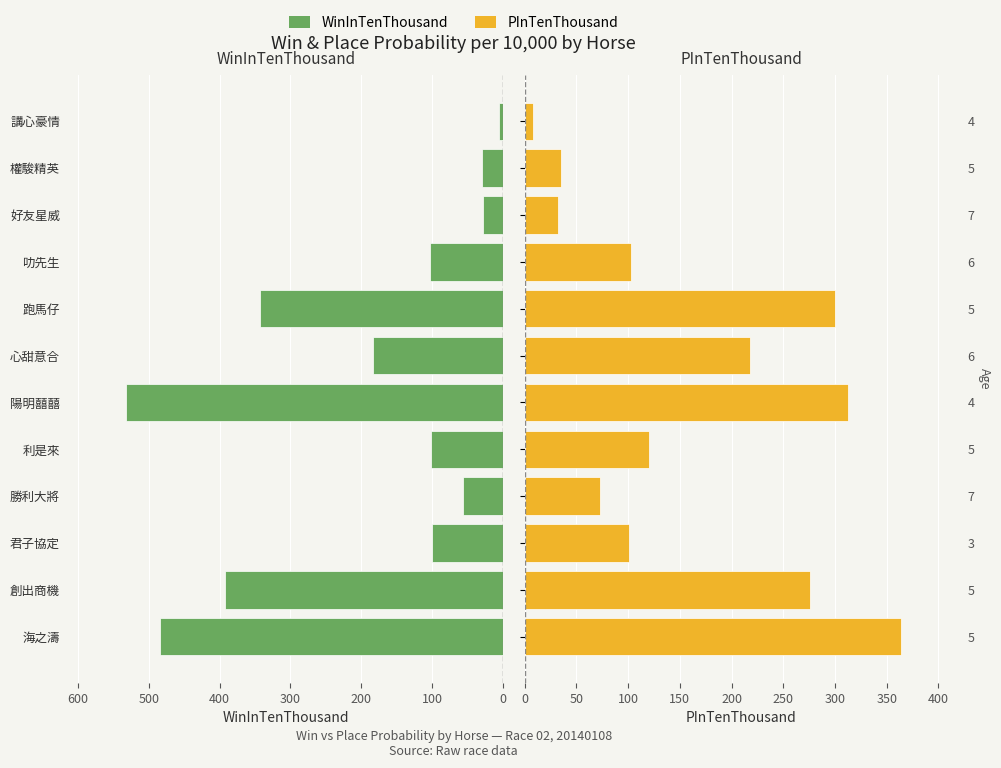

List the series in order of their peak value, highest first.

WinInTenThousand, PInTenThousand